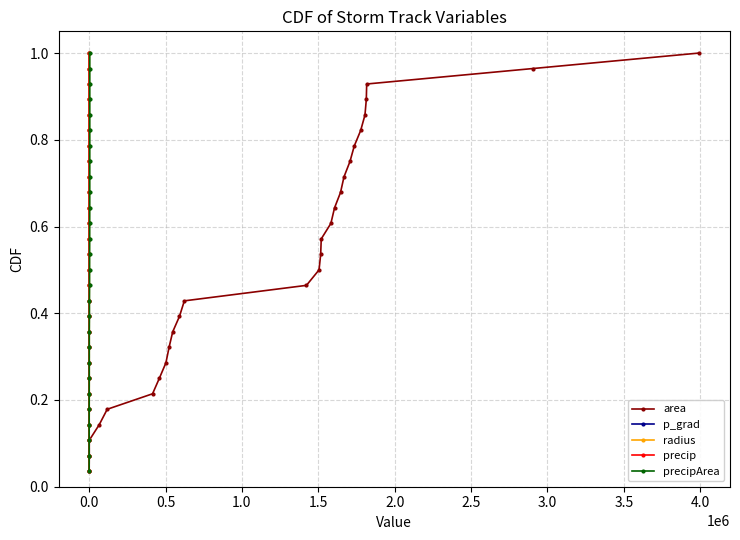

What are all the series names shown in the legend?

area, p_grad, radius, precip, precipArea